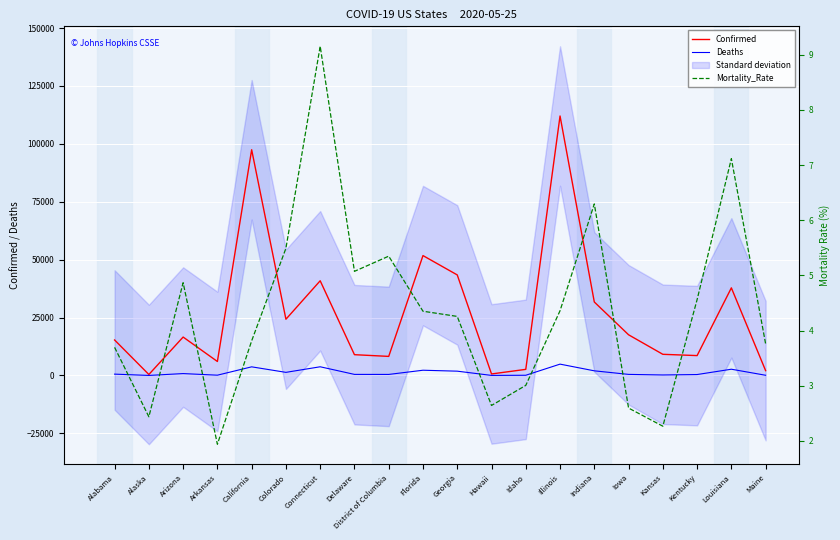

What is the average value of the Confirmed series?

26769